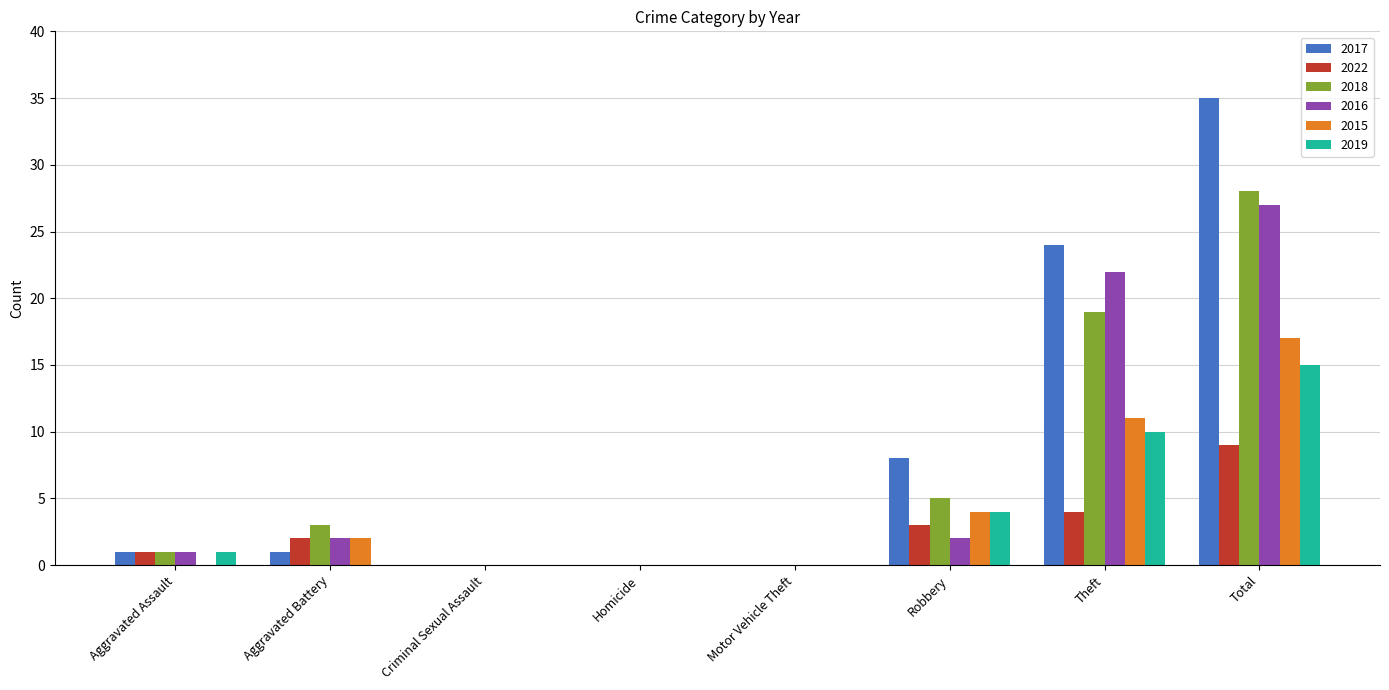

Reading left to right, list all the values displayed in this chart.

2017: 1	1	0	0	0	8	24	35
2022: 1	2	0	0	0	3	4	9
2018: 1	3	0	0	0	5	19	28
2016: 1	2	0	0	0	2	22	27
2015: 0	2	0	0	0	4	11	17
2019: 1	0	0	0	0	4	10	15